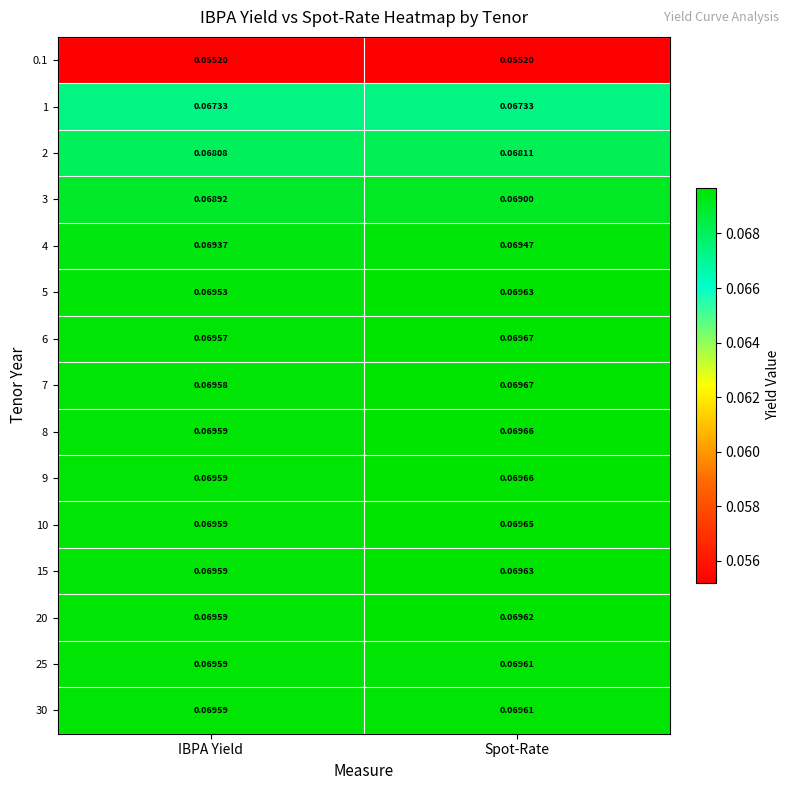

Where is 30 nearest to the value 0?

IBPA Yield